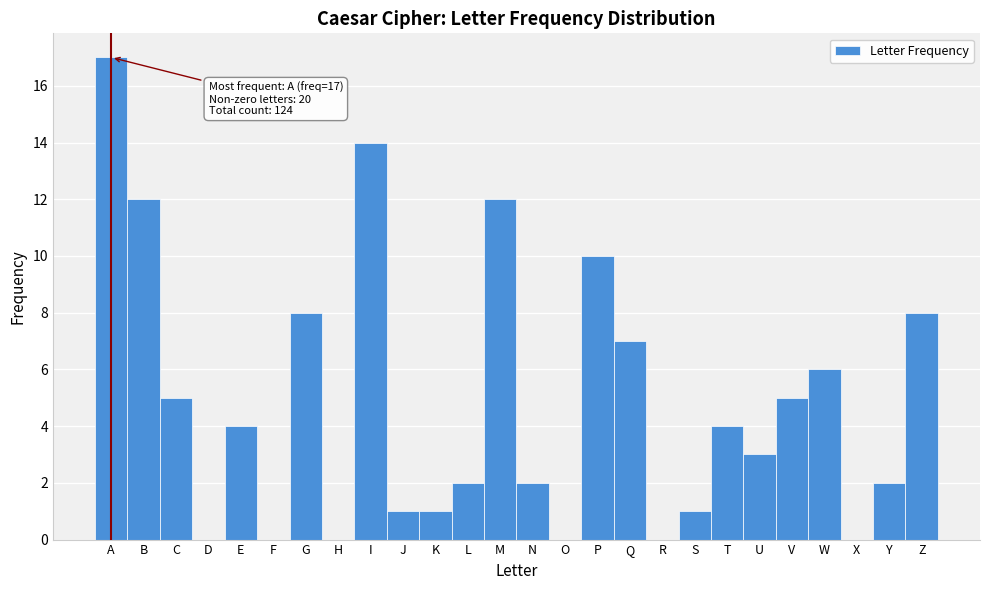

Reading left to right, extract all data points from this chart.

A=17	B=12	C=5	D=0	E=4	F=0	G=8	H=0	I=14	J=1	K=1	L=2	M=12	N=2	O=0	P=10	Q=7	R=0	S=1	T=4	U=3	V=5	W=6	X=0	Y=2	Z=8